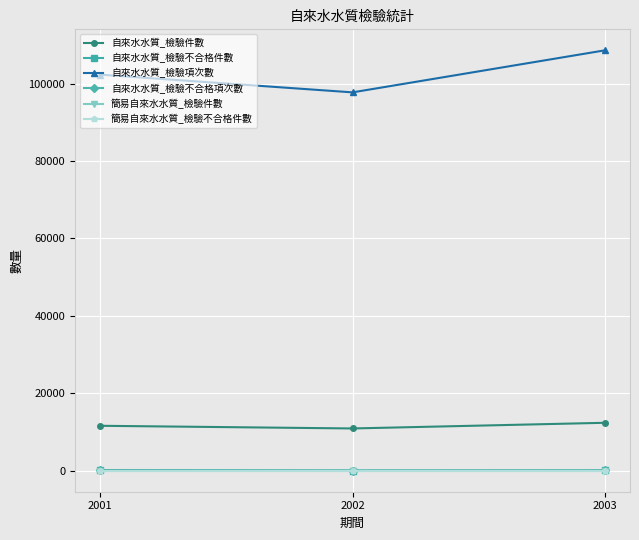

Does the chart have visible grid lines?

Yes